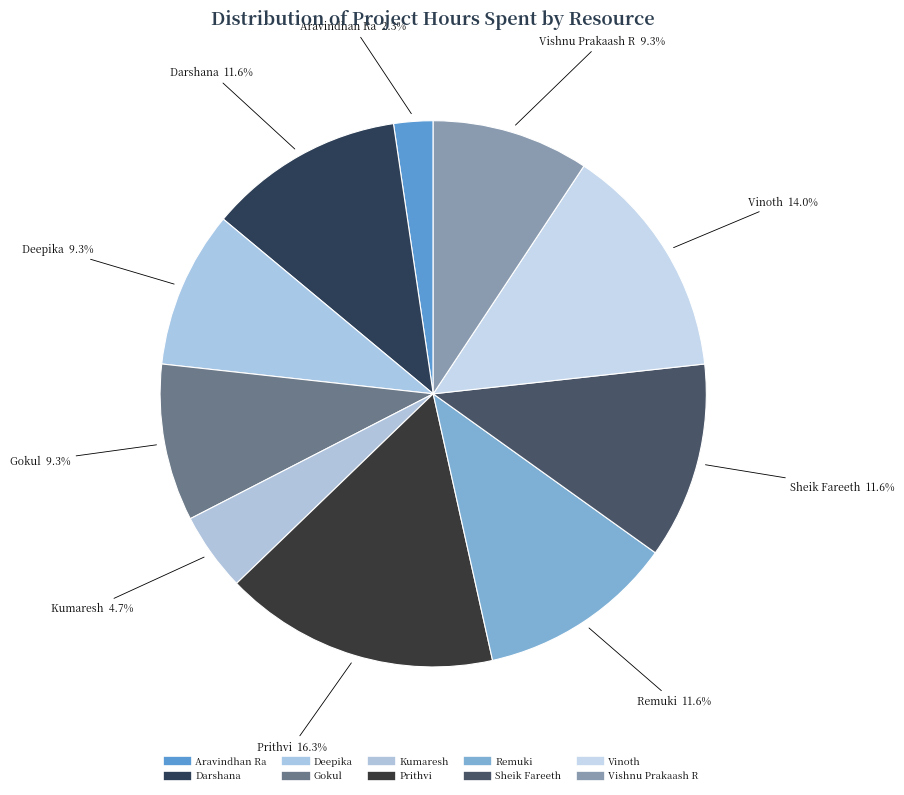

How many slices are in this pie chart?

10